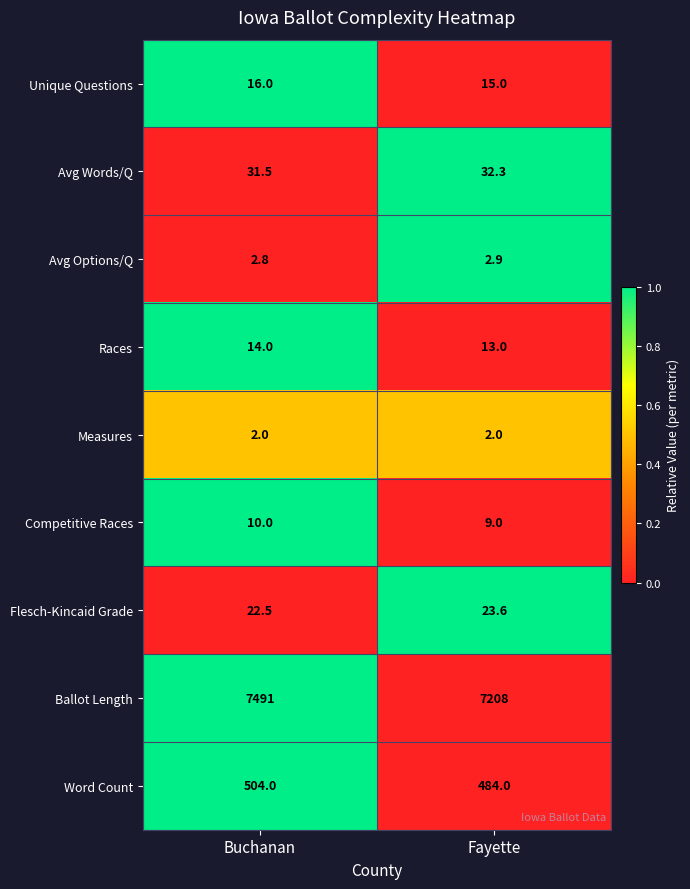

Is the value of Measures at Fayette greater than the value of Unique Questions at Fayette?

No